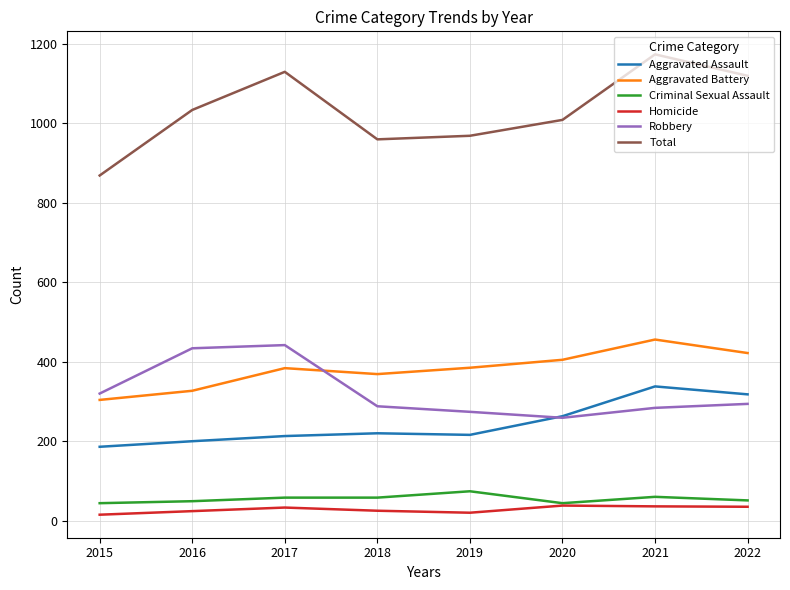

Is the value of Robbery at 2022 greater than the value of Aggravated Battery at 2018?

No